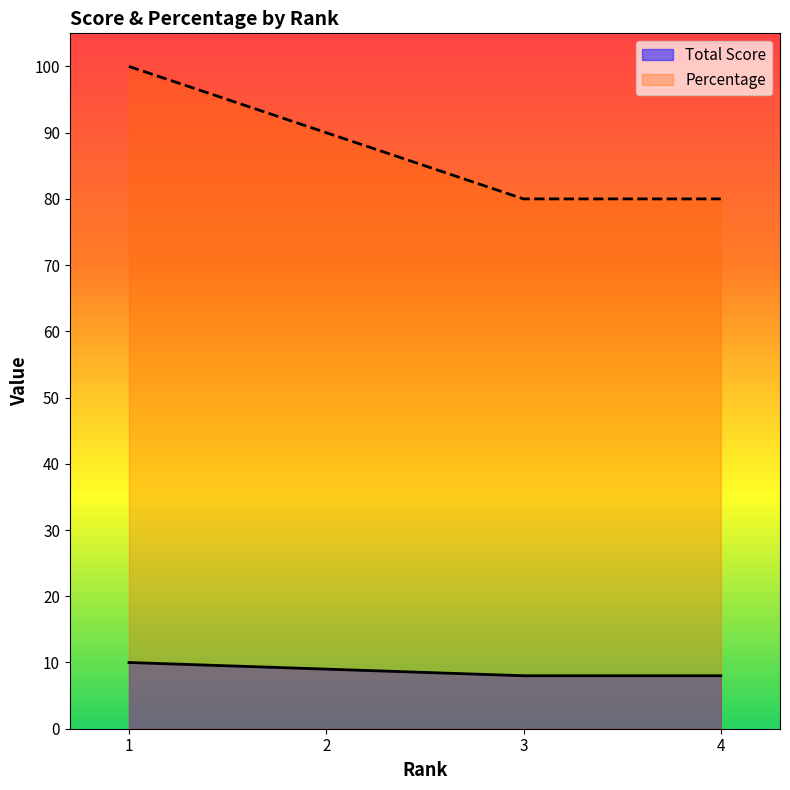

Reading left to right, what are all the values shown in this chart?

Total Score: 10	9	8	8
Percentage: 100	90	80	80